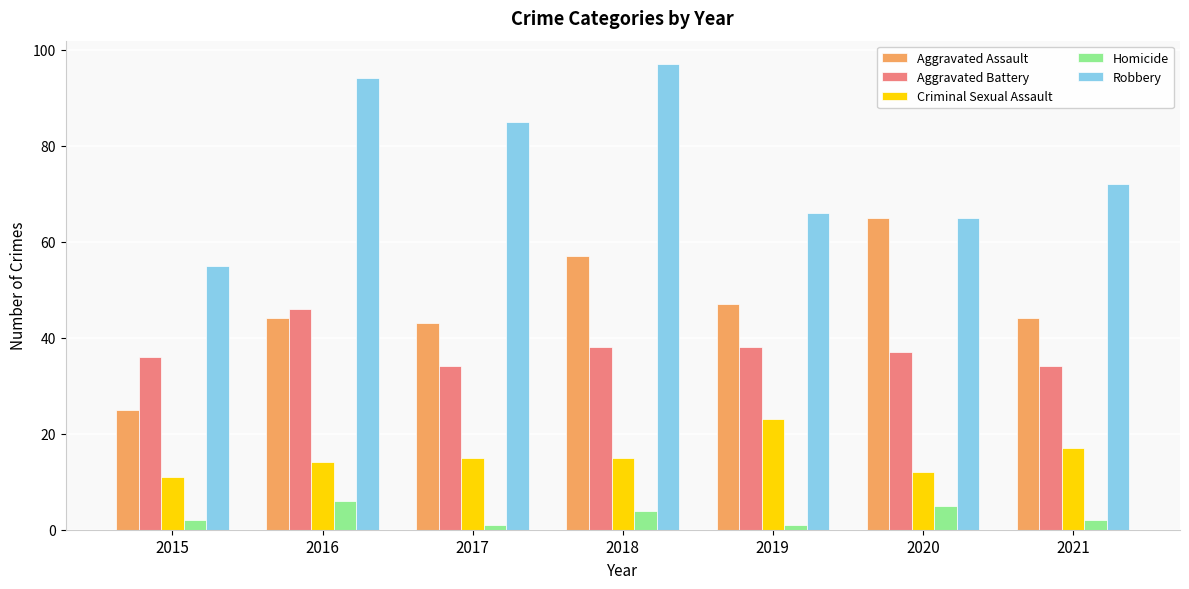

What is the minimum value for Criminal Sexual Assault?

11